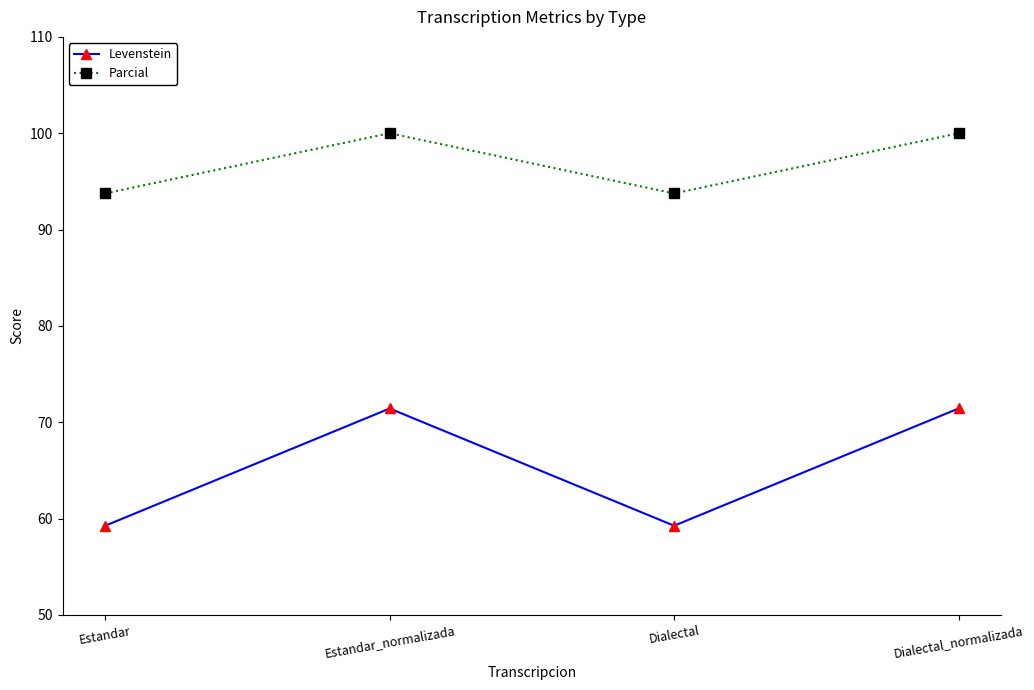

Where does the Levenstein series first go above 71?

Estandar_normalizada